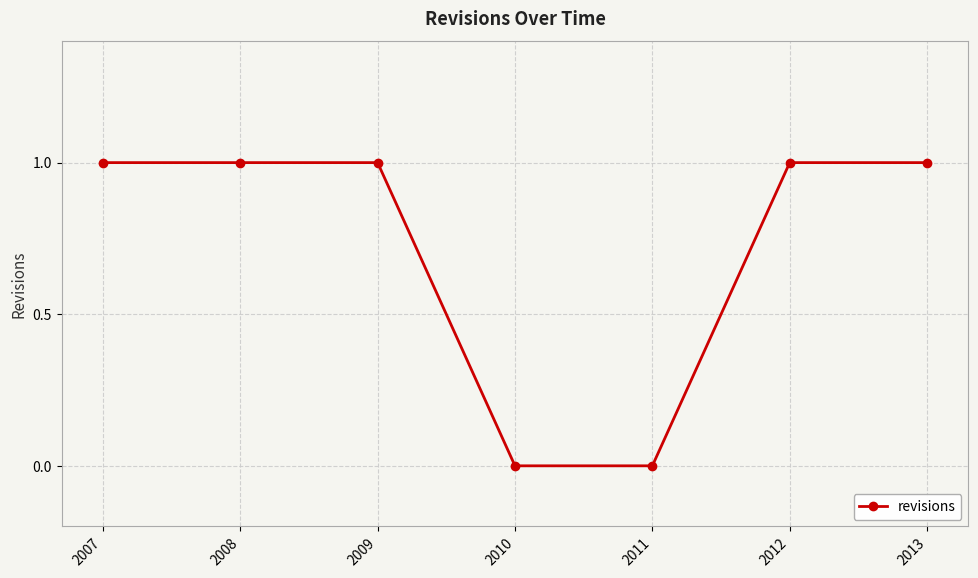

What is the value of the 2nd point from the left?

1